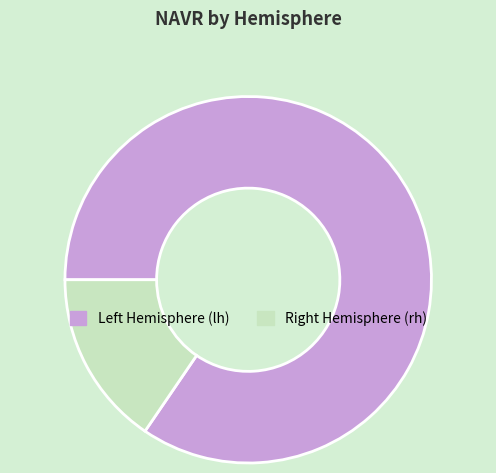

What is the smallest slice in the pie chart?

Right Hemisphere (rh)